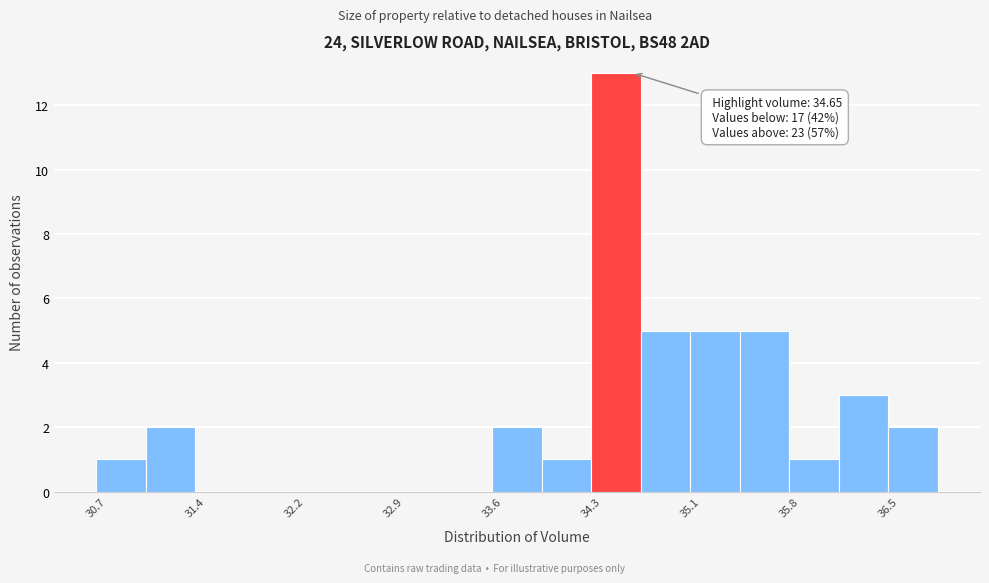

Around what value on the x-axis is the tallest bar? Give the approximate position of its centre, as read against the axis.

34.5